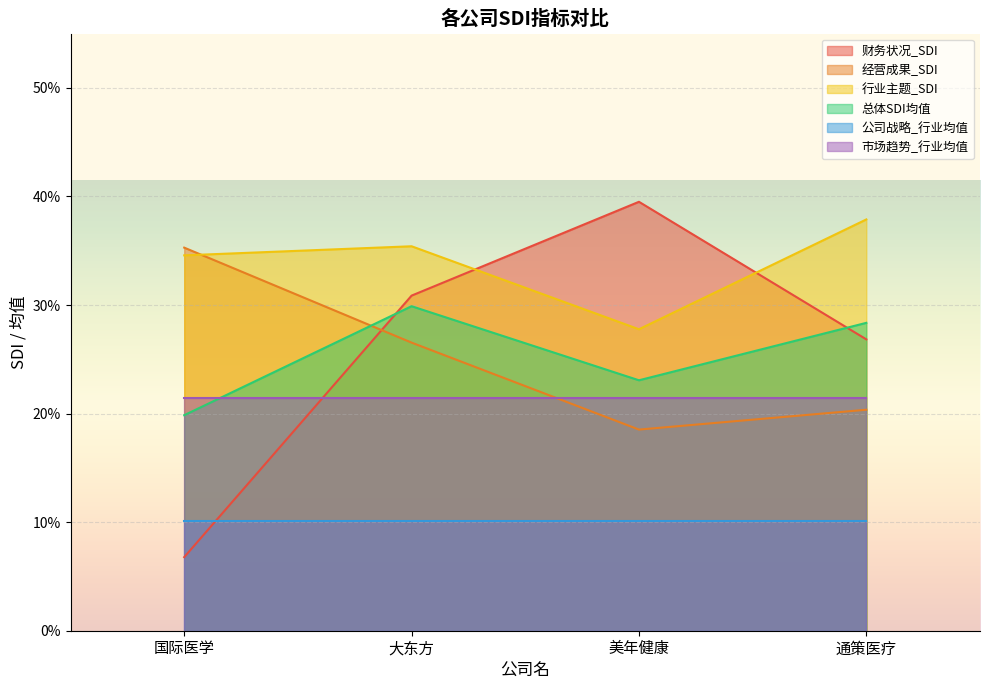

Which series changed the most between 大东方 and 通策医疗?

经营成果_SDI